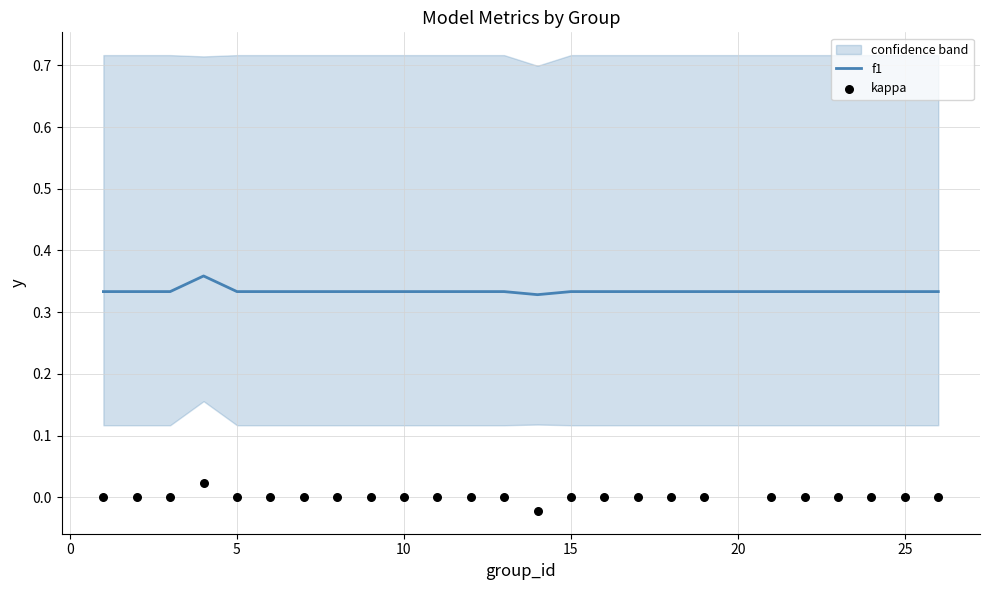

At how many categories does at least one series exceed 0?

25